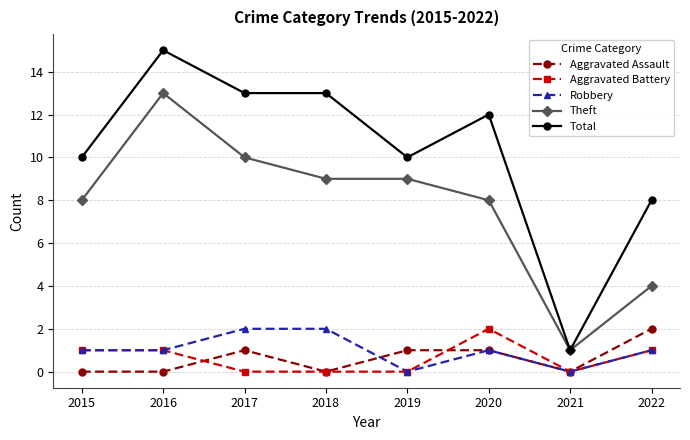

True or false: Total and Aggravated Battery cross at least once.

False